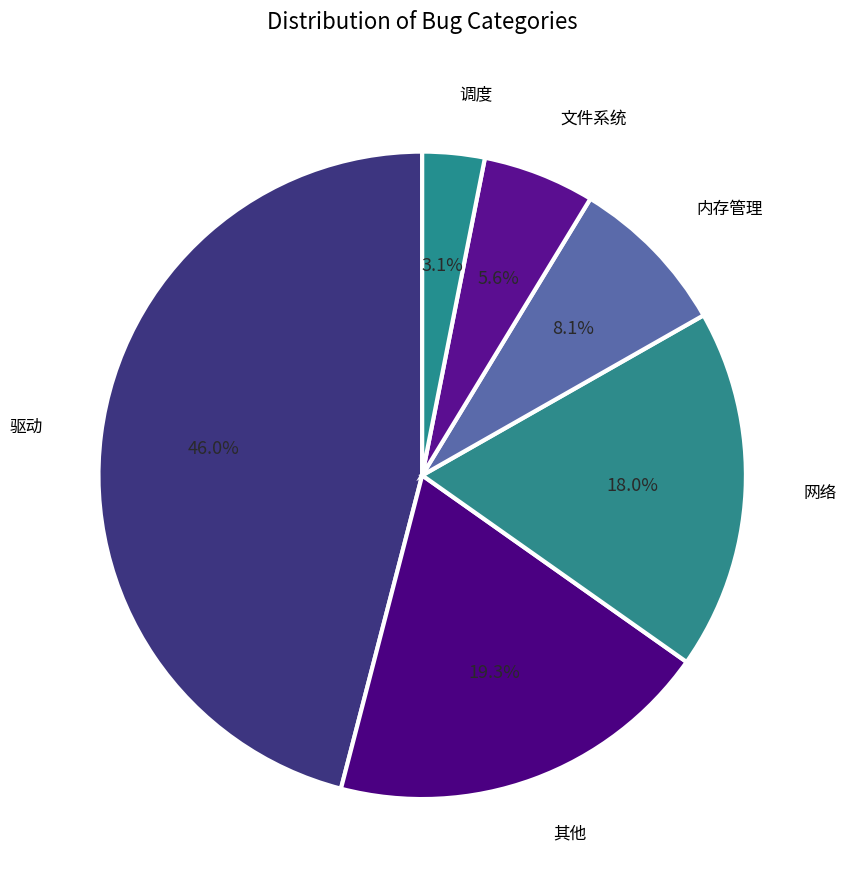

How many slices are in this pie chart?

6